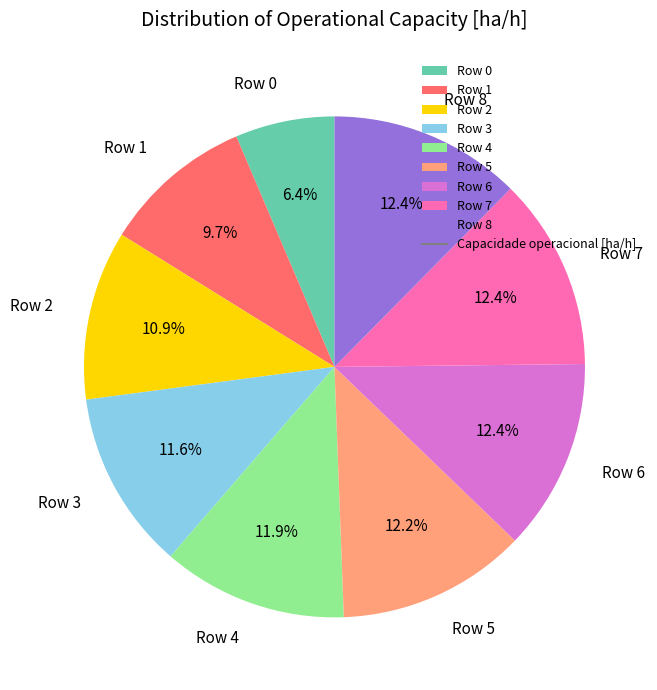

True or false: Row 7 accounts for 12% of the total.

True